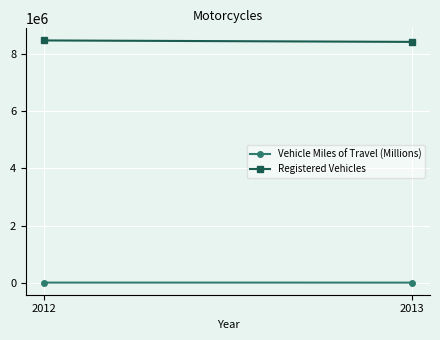

Which series has the widest spread of values?

Registered Vehicles